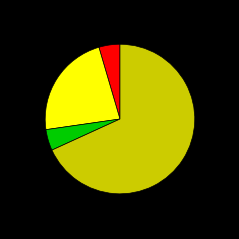

Is there a majority slice in this chart?

Yes